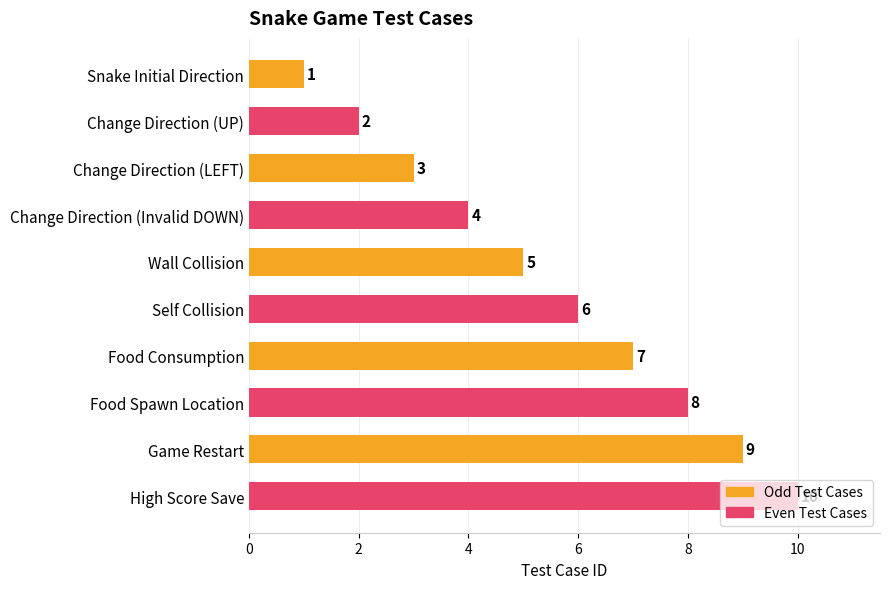

List the labels in order of value, largest first.

High Score Save, Game Restart, Food Spawn Location, Food Consumption, Self Collision, Wall Collision, Change Direction (Invalid DOWN), Change Direction (LEFT), Change Direction (UP), Snake Initial Direction